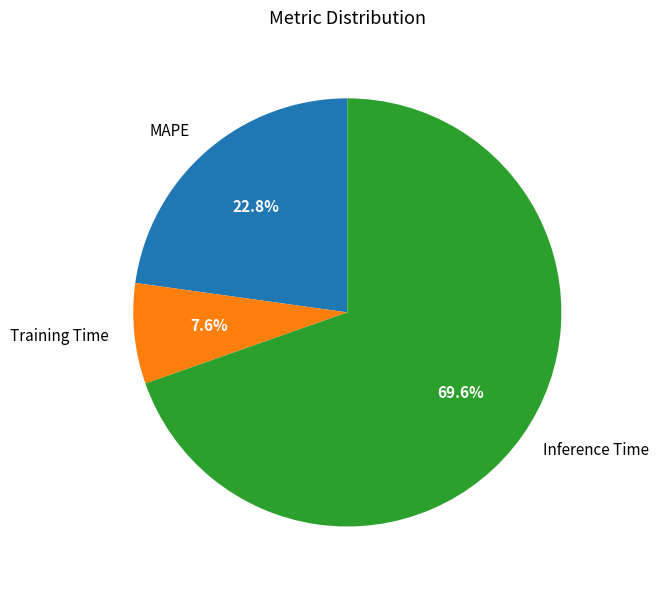

What percentage is the Training Time slice, to the nearest percent?

8%